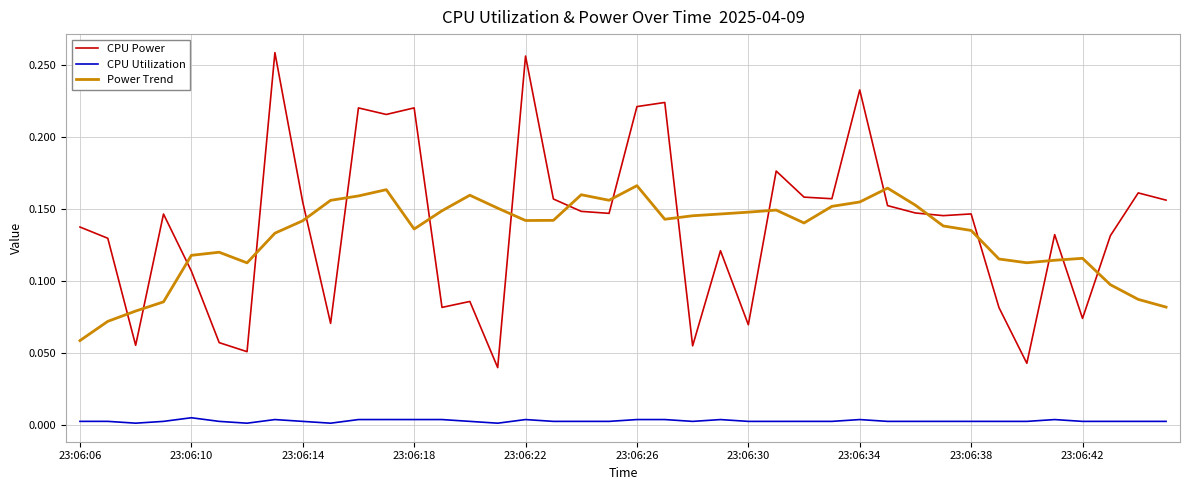

What are all the series names shown in the legend?

CPU Power, CPU Utilization, Power Trend